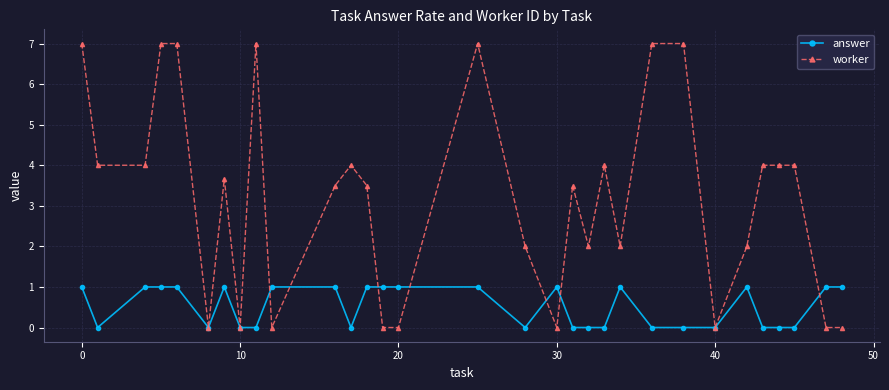

True or false: answer has more than 2 points higher than both neighbors.

True